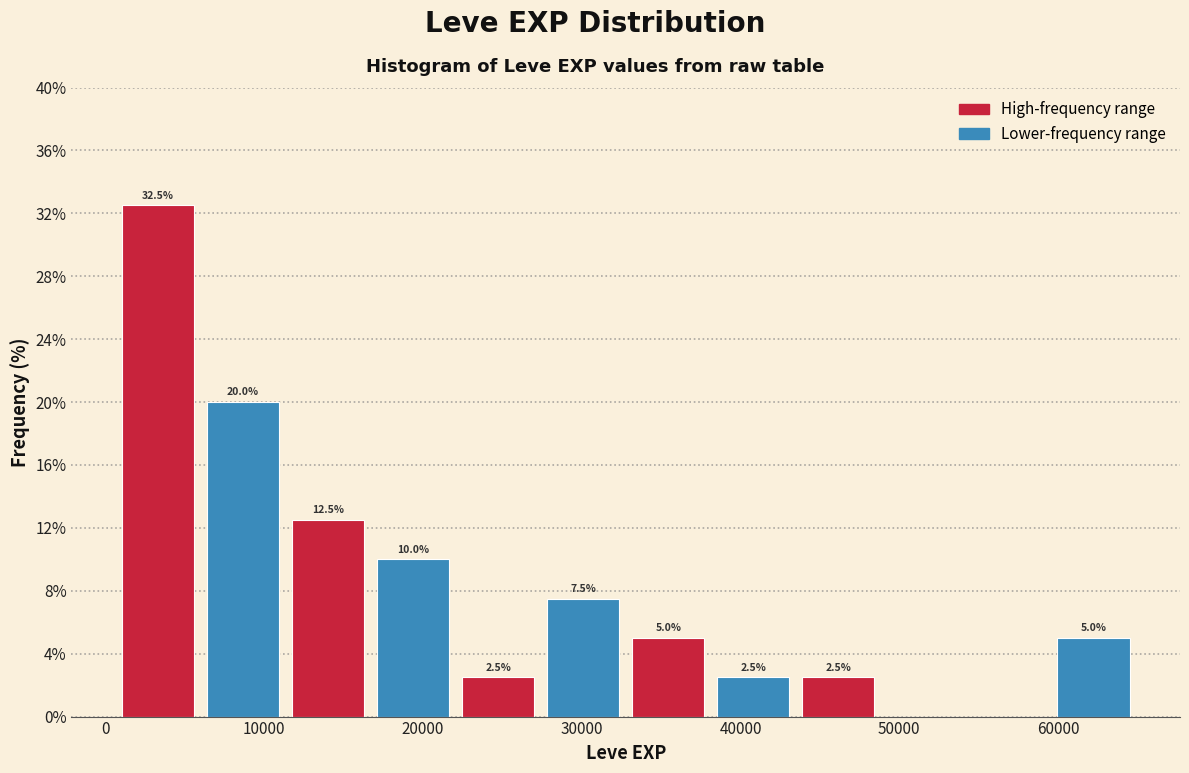

Over which range of the x-axis is the bar tallest?

1000 to 6000